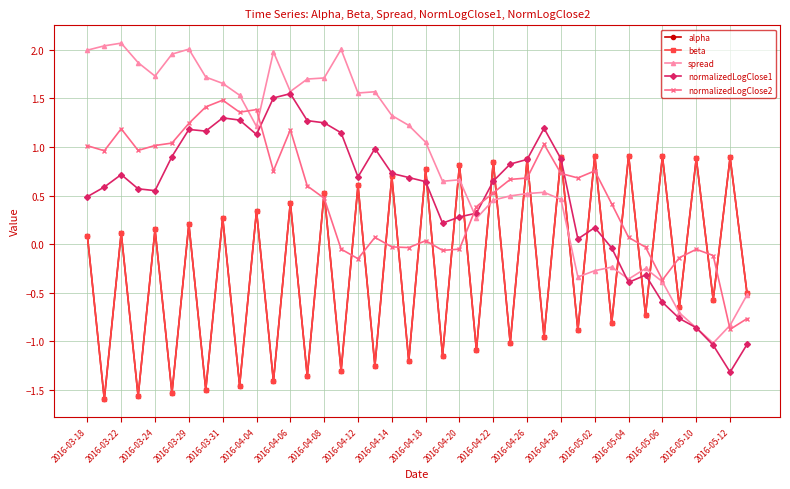

Rank the series by their maximum value, from lowest to highest.

alpha, beta, normalizedLogClose2, normalizedLogClose1, spread